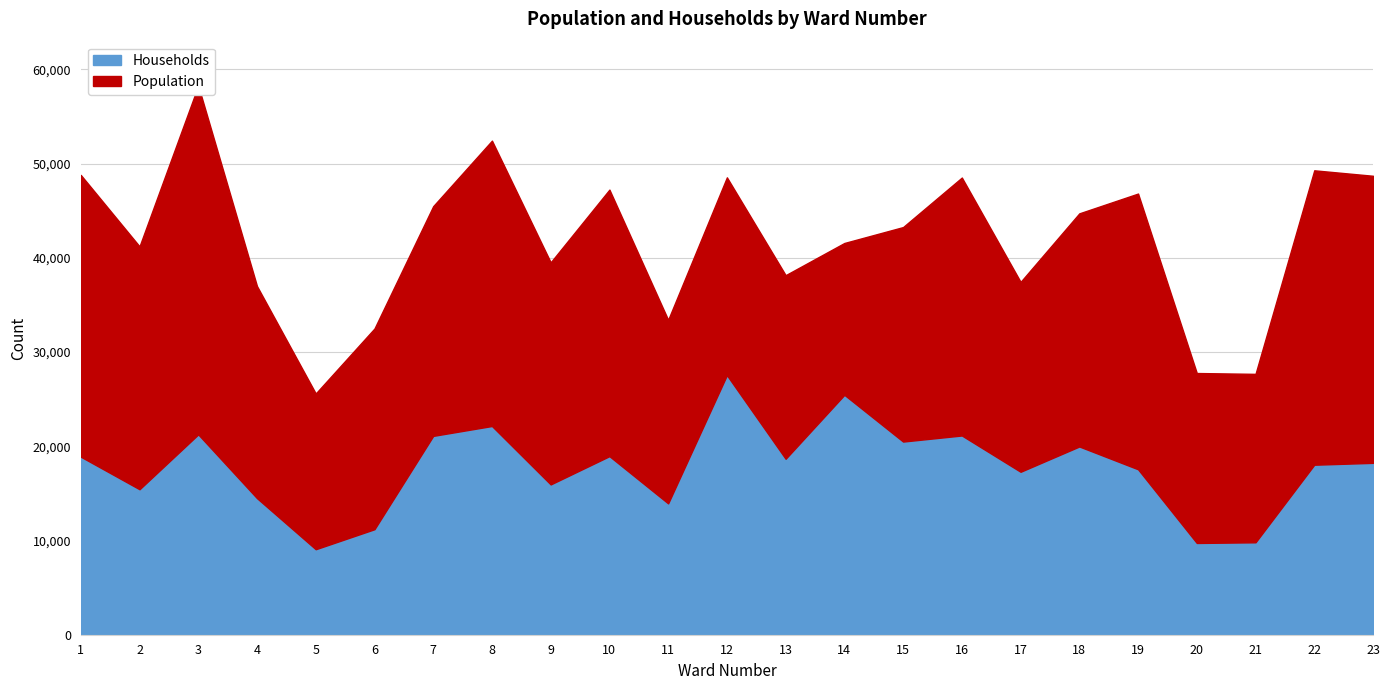

Which series has the largest total across all categories?

Population